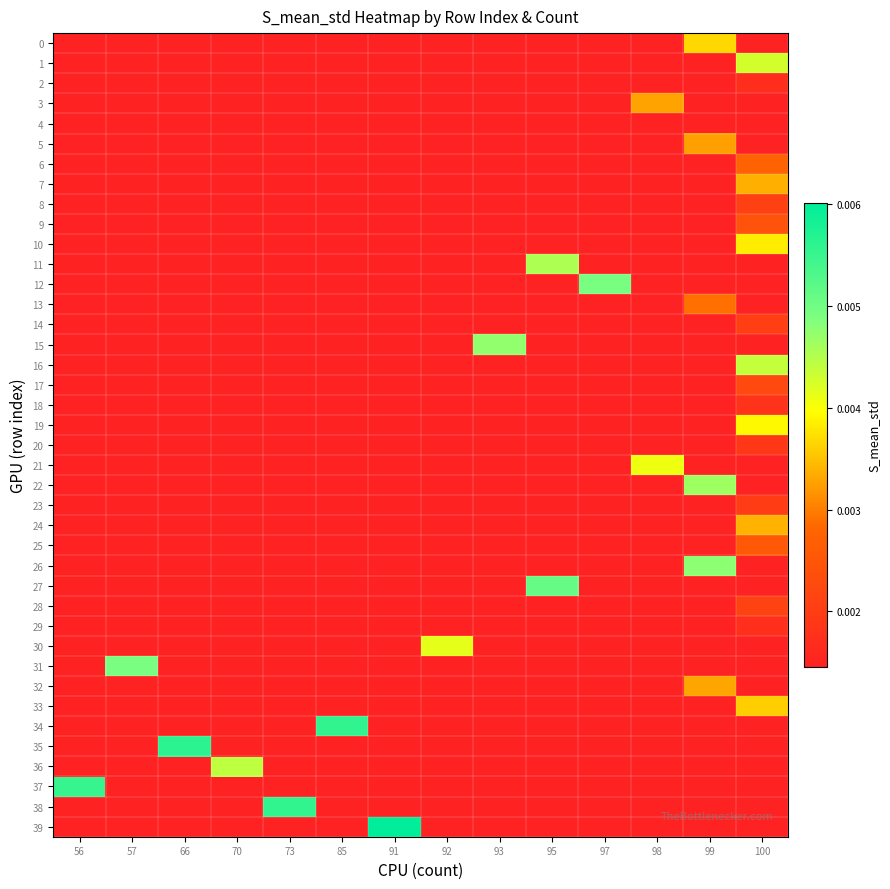

Which has a higher value, 70 or 93?

93